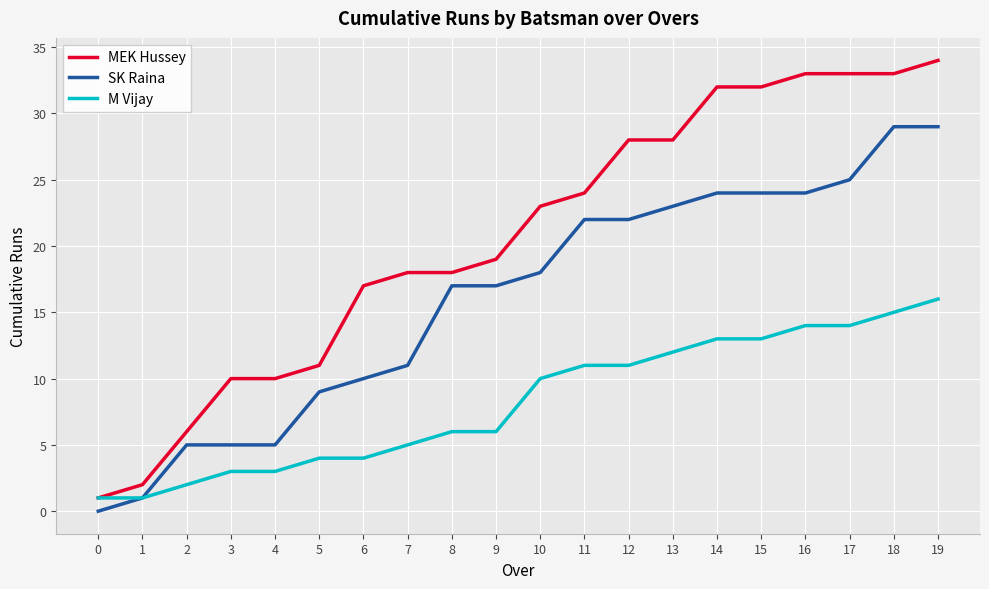

What is the greatest value displayed?

34